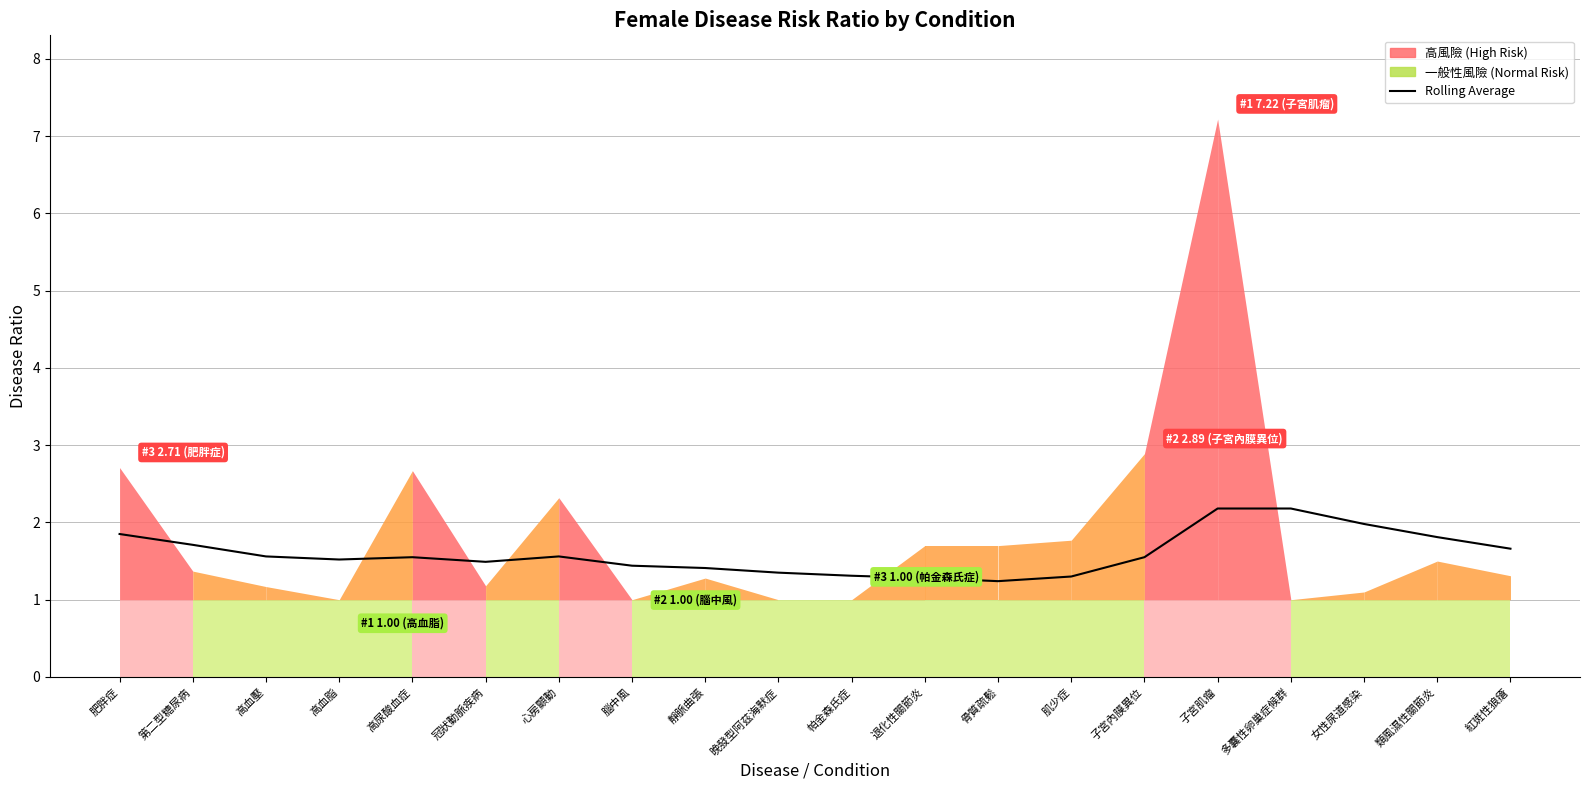

Between 類風濕性關節炎 and 肥胖症, which is larger?

肥胖症